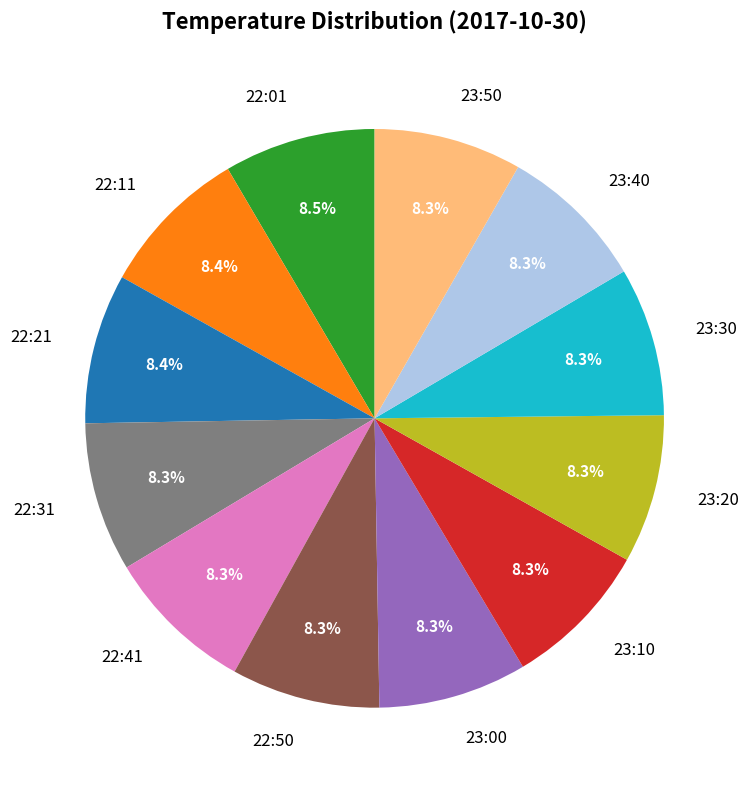

Is 23:20 the majority of the pie?

No